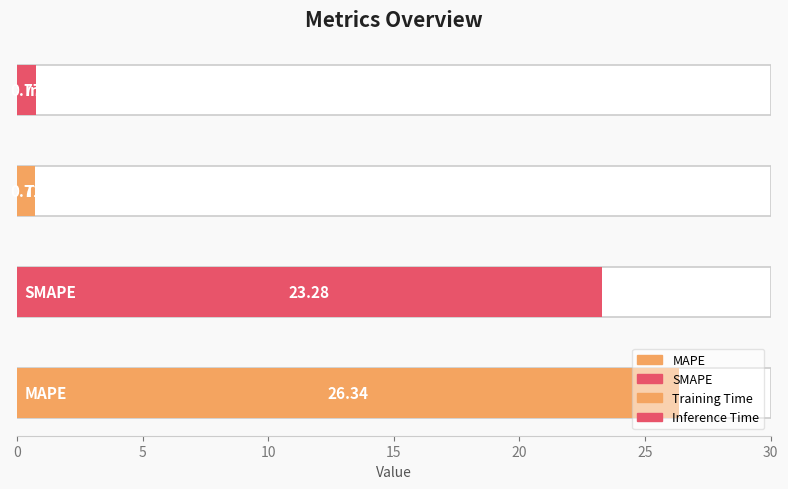

How many data points does each series have?

4